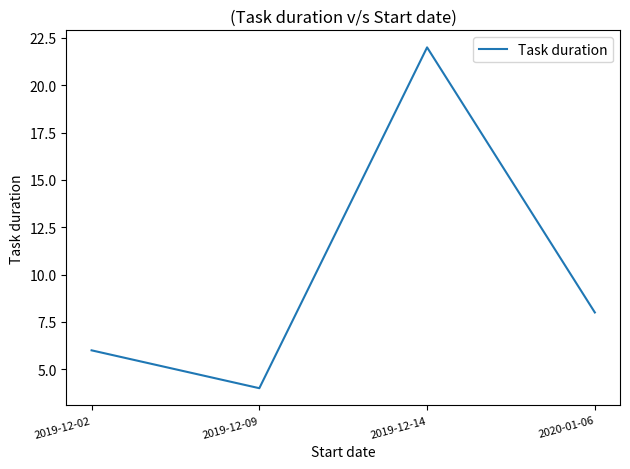

Reading right to left, list all the values displayed in this chart.

8	22	4	6